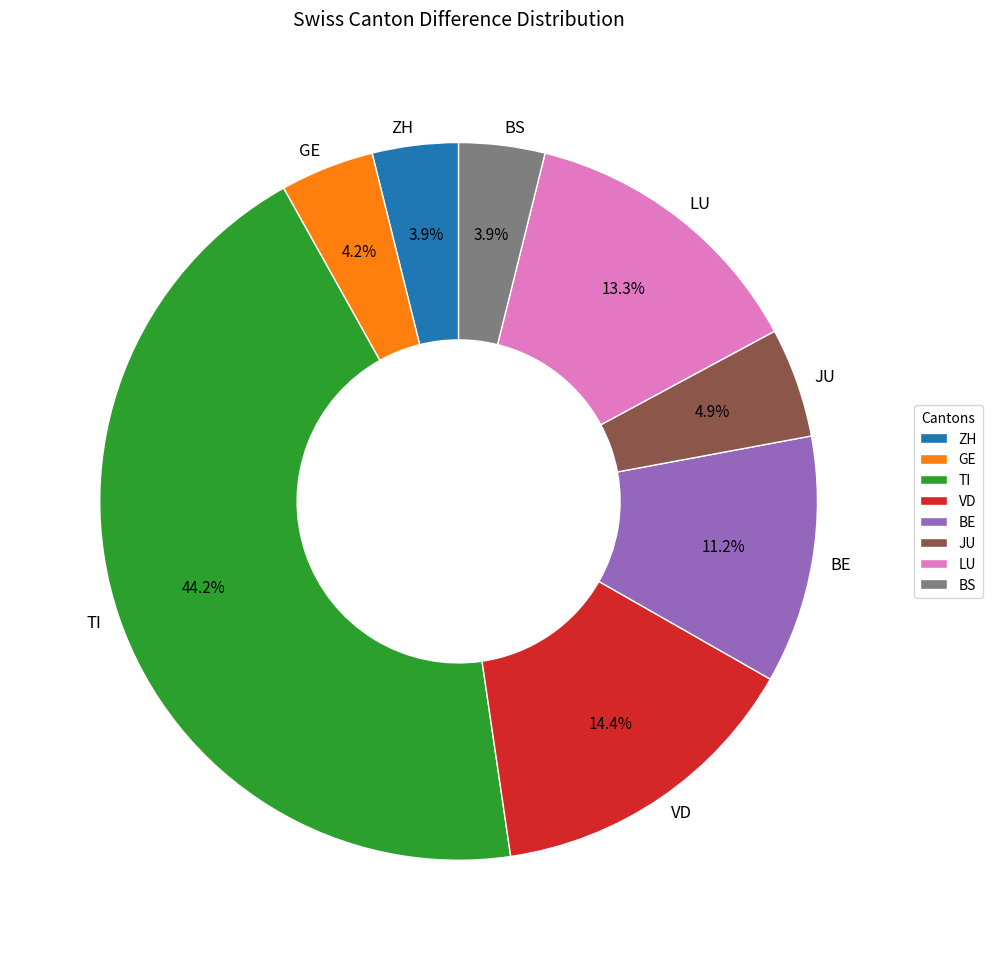

Which category has the biggest portion of the pie?

TI